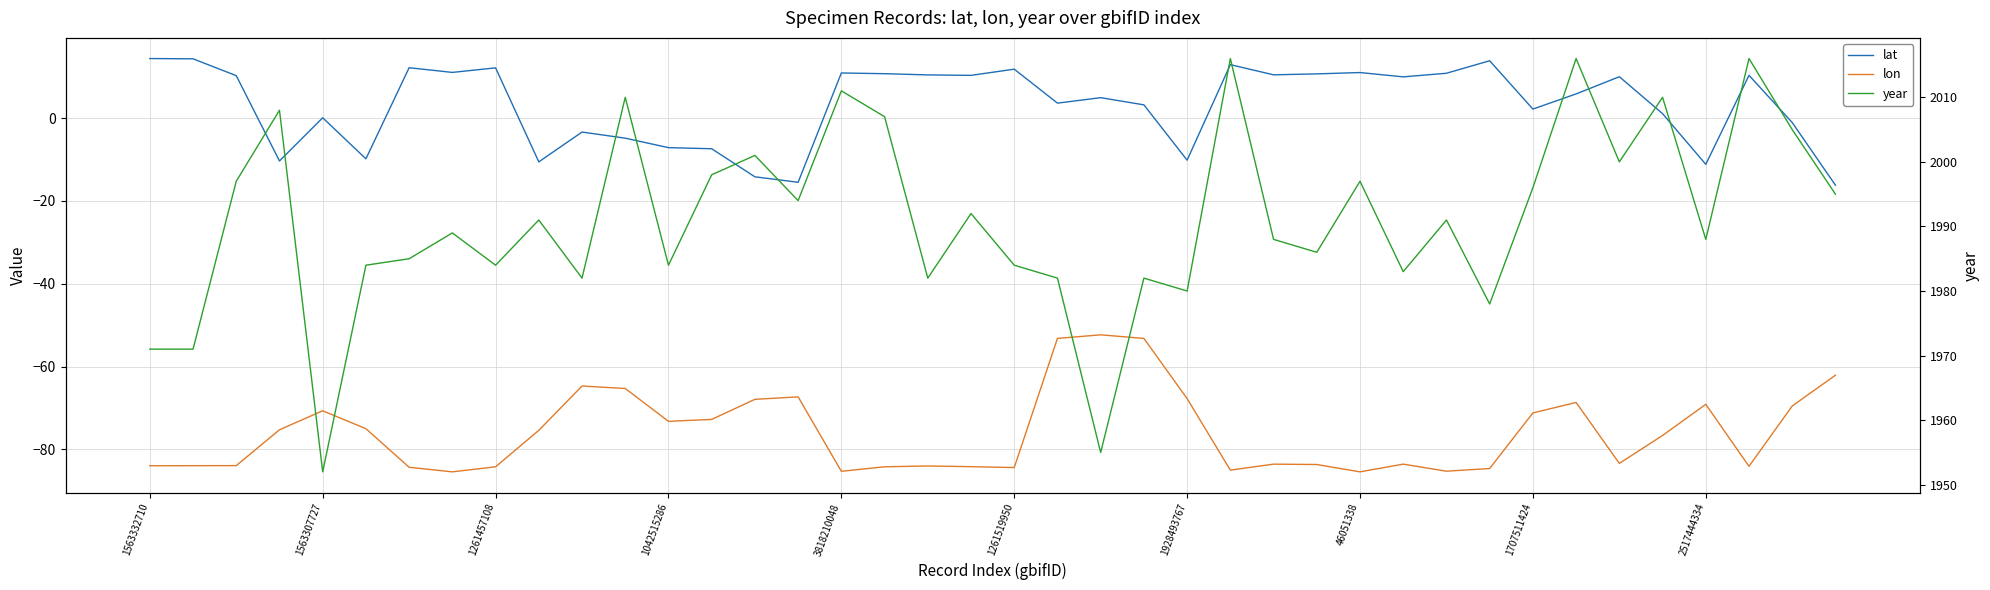

How many lines are shown in the chart?

3